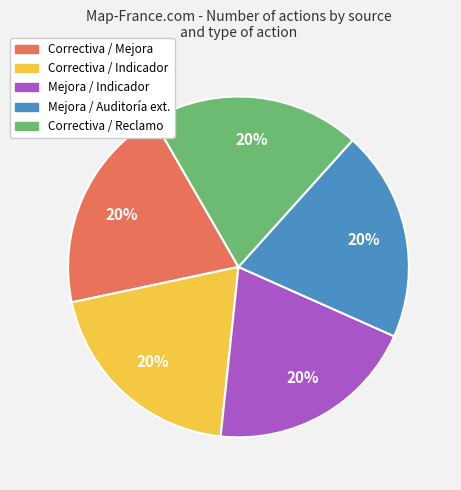

Does any single category account for the majority?

No